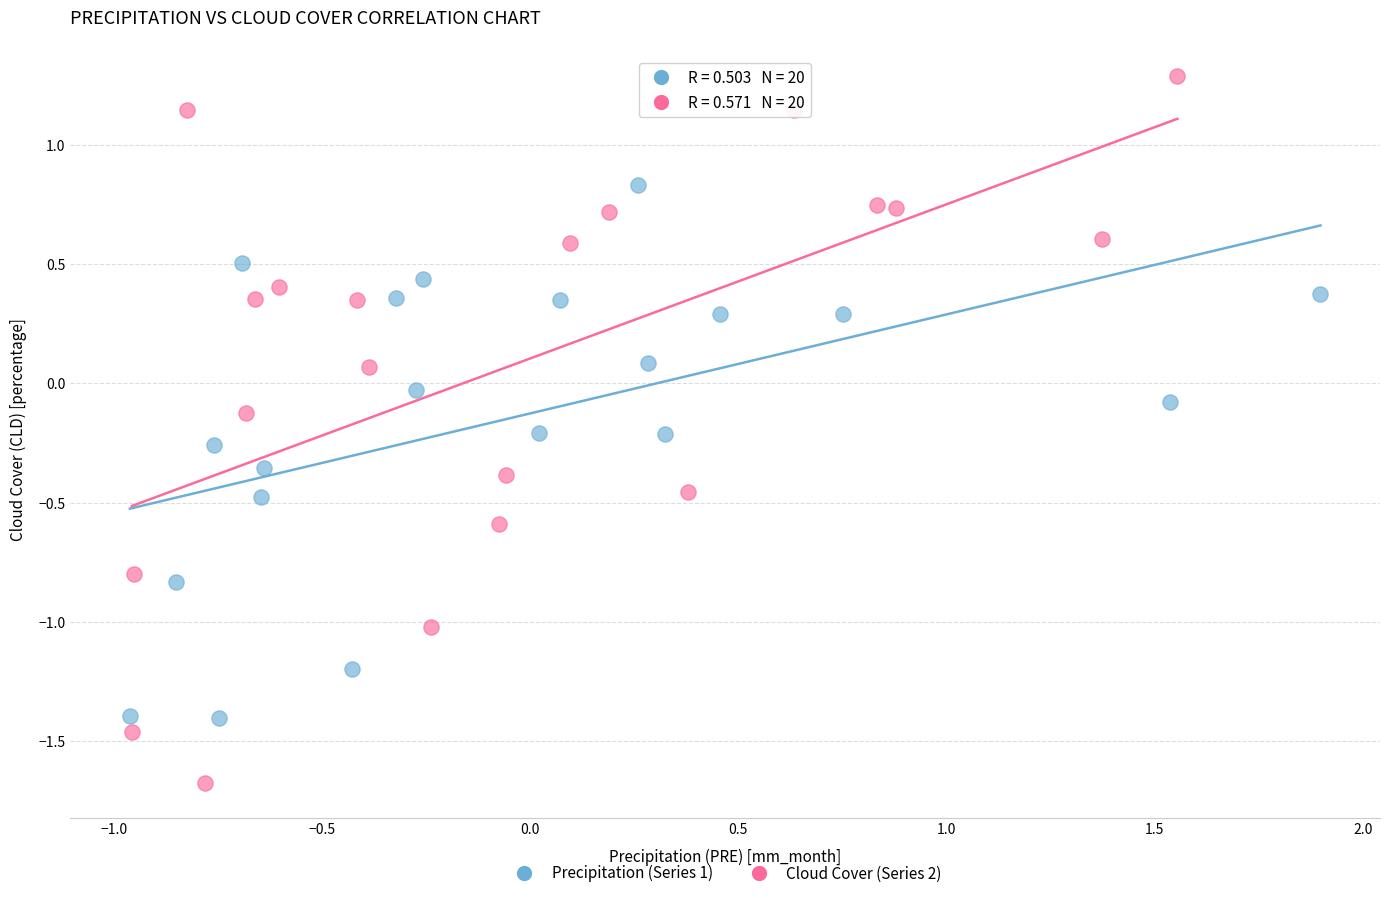

Which series contains the highest Y value?

Cloud Cover (Series 2)